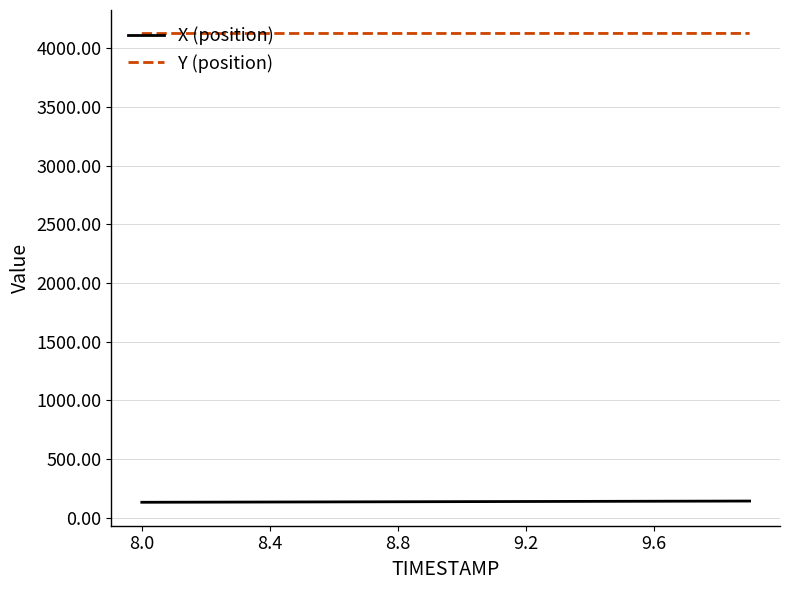

What are all the series names shown in the legend?

X (position), Y (position)